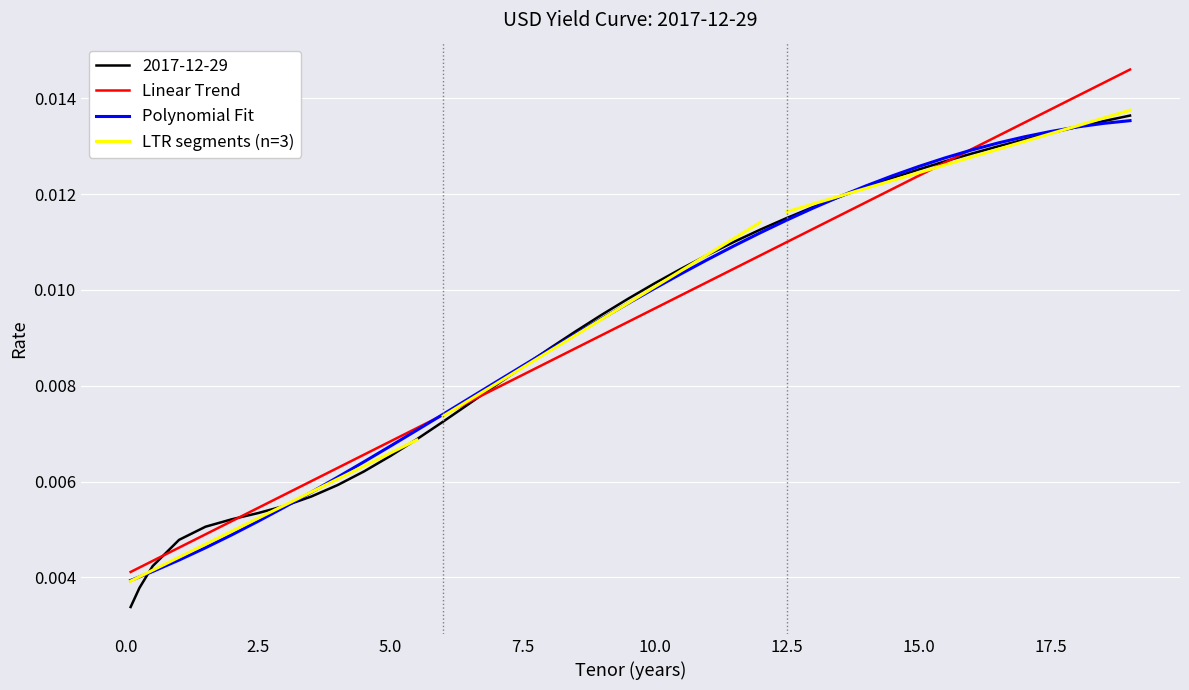

List the labels in order of value, largest first.

19.0, 18.5, 18.0, 17.5, 17.0, 16.5, 16.0, 15.5, 15.0, 14.5, 14.0, 13.5, 13.0, 12.5, 12.0, 11.5, 11.0, 10.5, 10.0, 9.5, 9.0, 8.5, 8.0, 7.5, 7.0, 6.5, 6.0, 5.5, 5.0, 4.5, 4.0, 3.5, 3.0, 2.5, 2.0, 1.5, 1.0, 0.5, 0.25, 0.08333333333333333